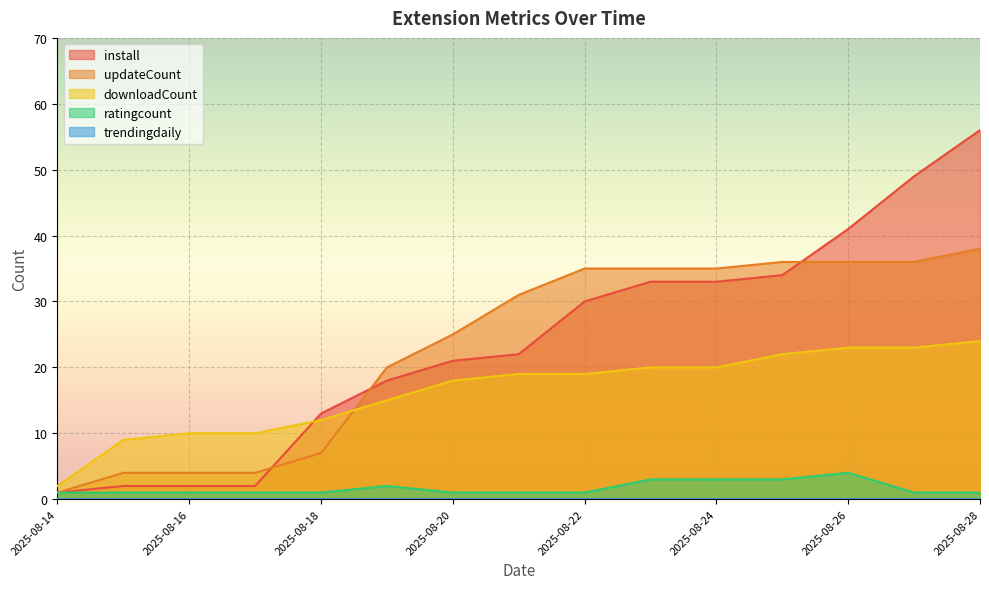

What is the value of the updateCount point at the 8th from the left?

31